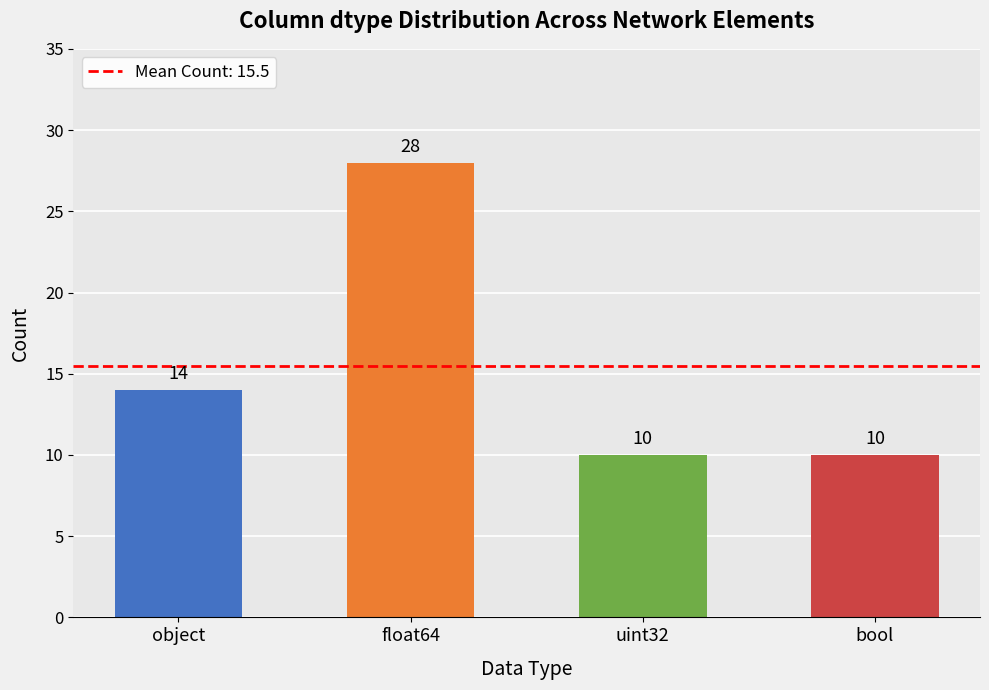

What is the minimum value shown in the chart?

10